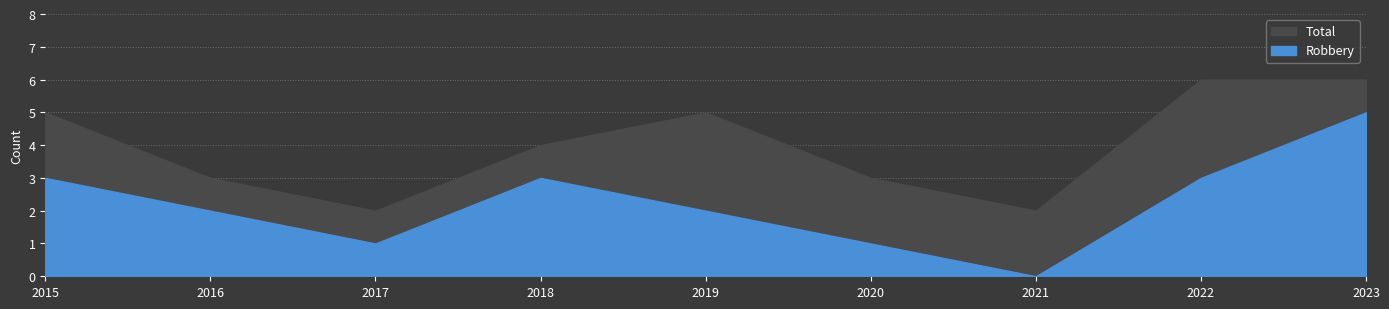

True or false: Total and Robbery intersect in this chart.

False